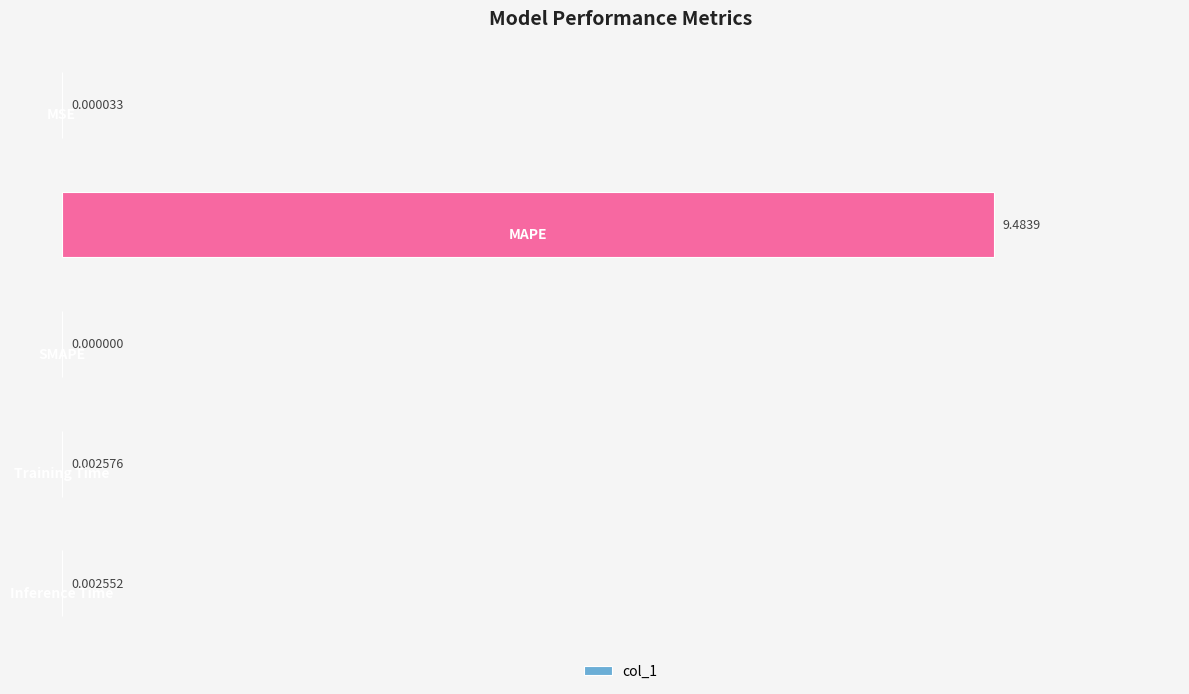

What is the sum of all values?

9.5